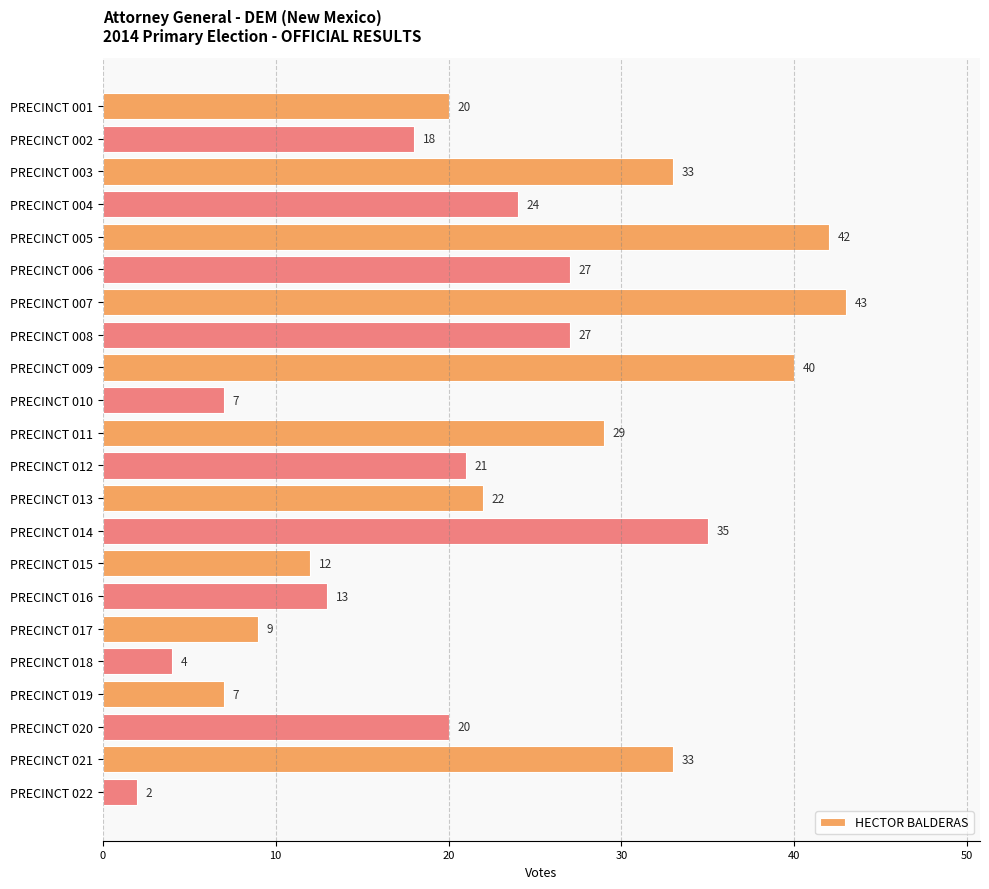

The chart shows a value of 2 at PRECINCT 022. True or false?

True